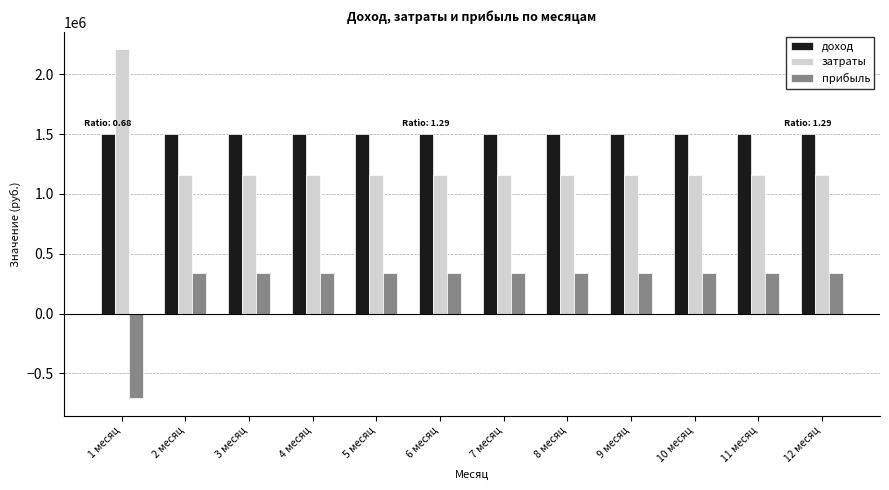

List the series in order of their overall mean, highest first.

доход, затраты, прибыль